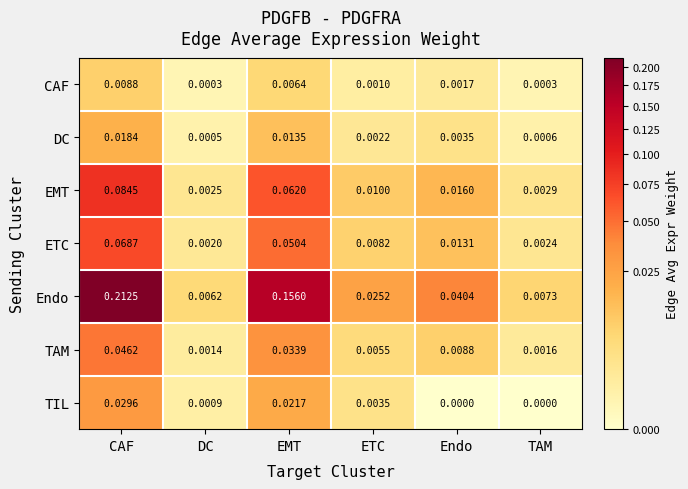

Between DC and TAM, which series saw the biggest shift?

Endo